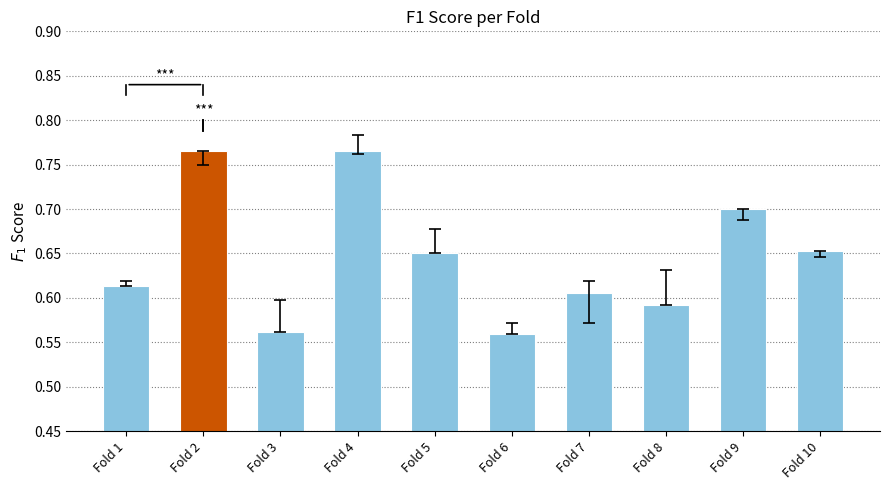

True or false: the data shows 0.8 at Fold 8.

False